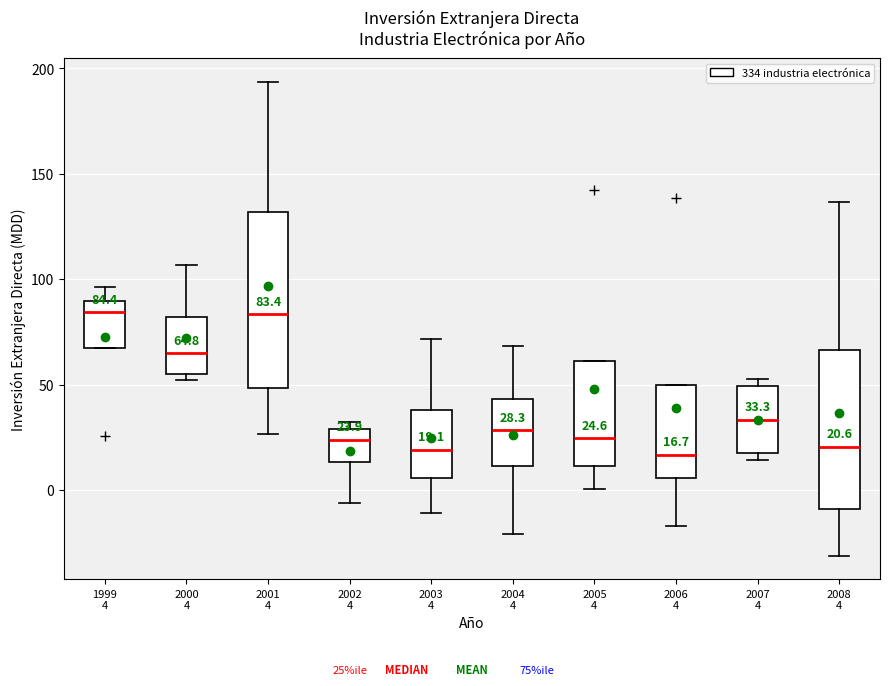

Comparing the boxes themselves (not the whiskers), which one is the tallest?

2001 4